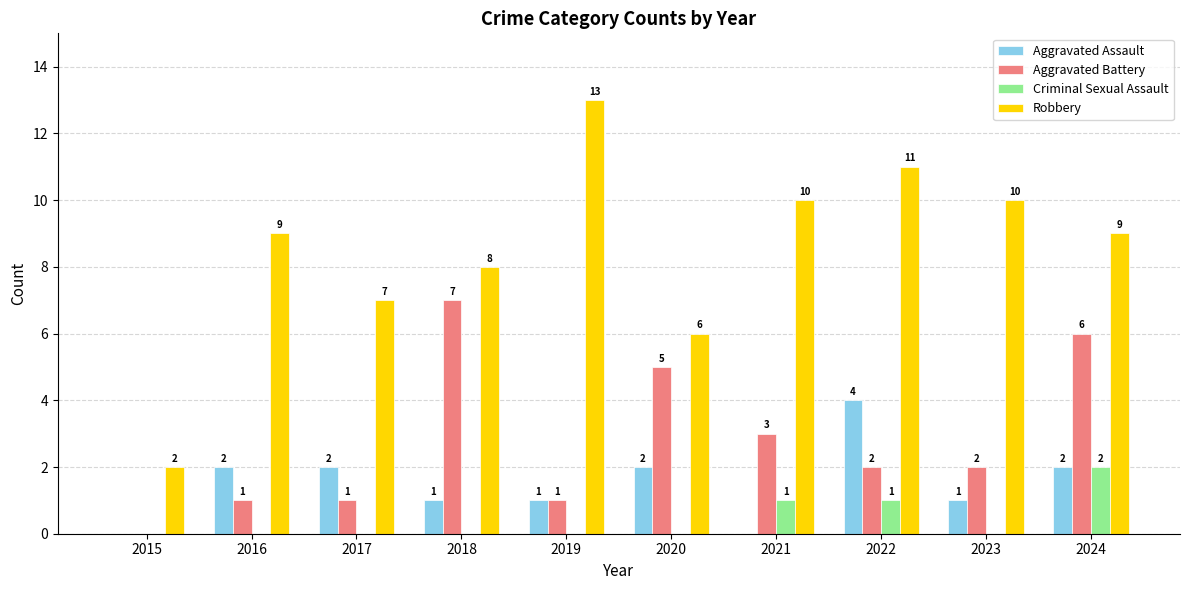

Is it true that Aggravated Battery equals 2 at 2022?

True